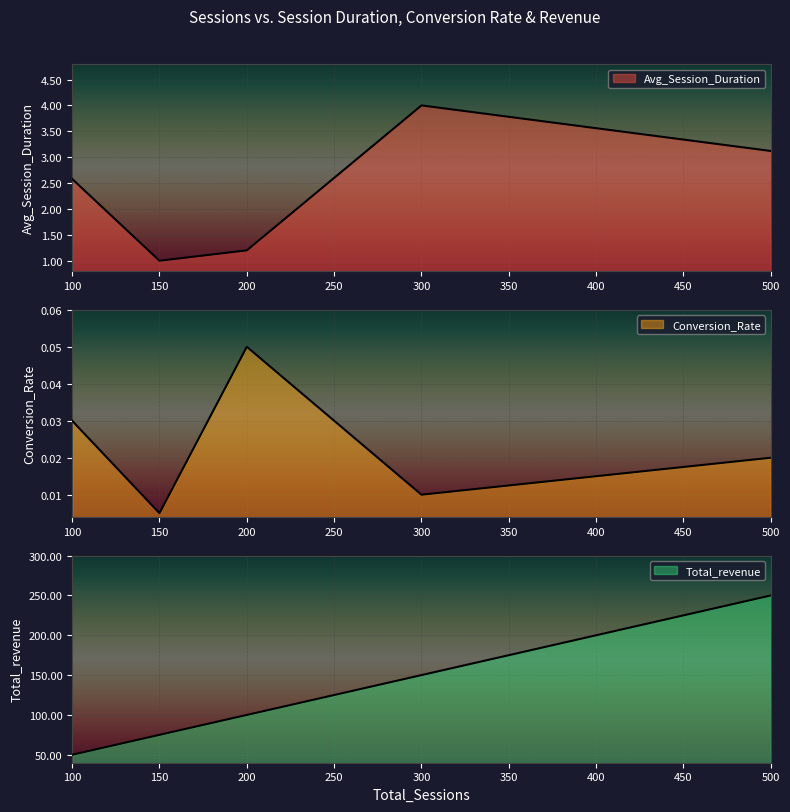

What is the sum of the Total_revenue values at 100 and 500?

300.0